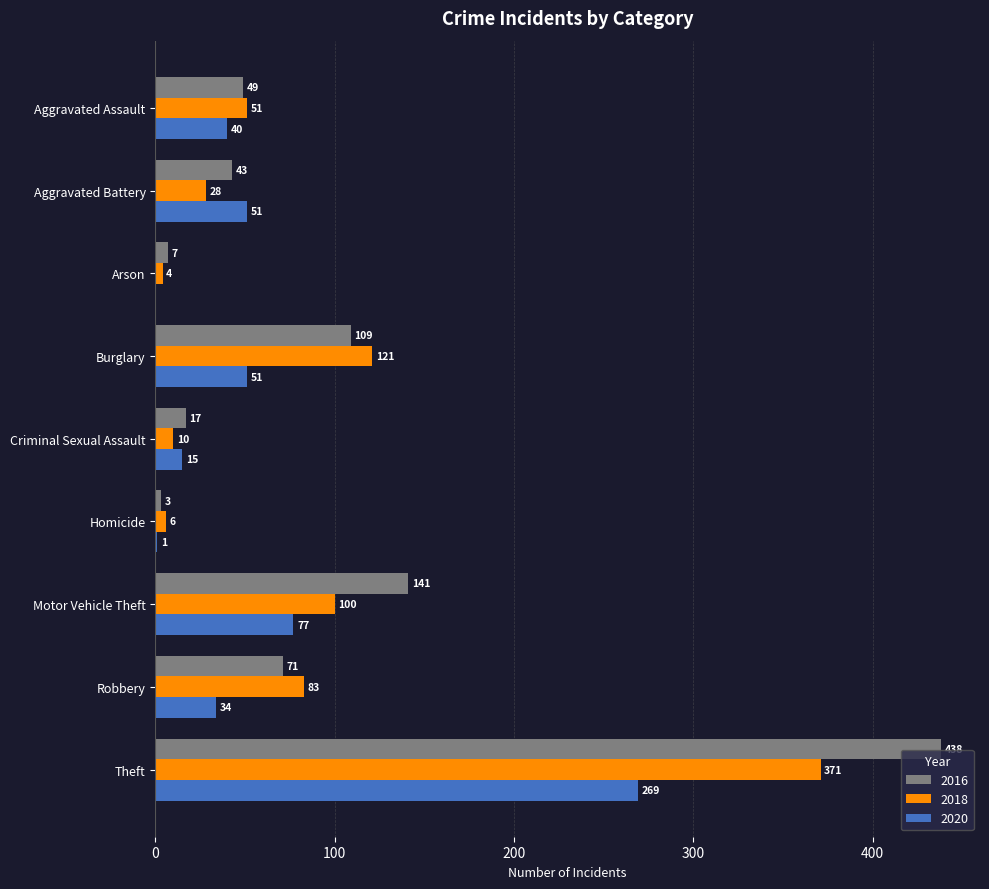

Which category has the highest value in the 2020 series?

Theft